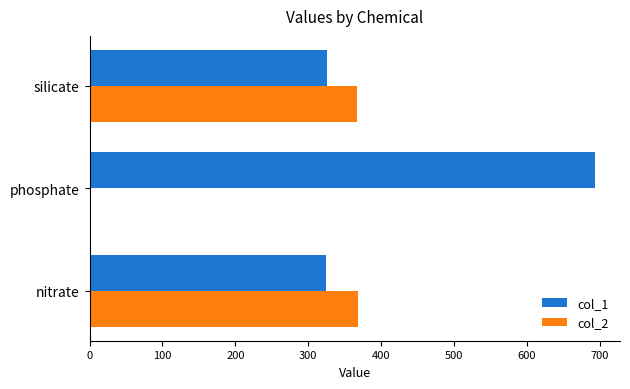

Is it true that col_2 equals 0 at phosphate?

True